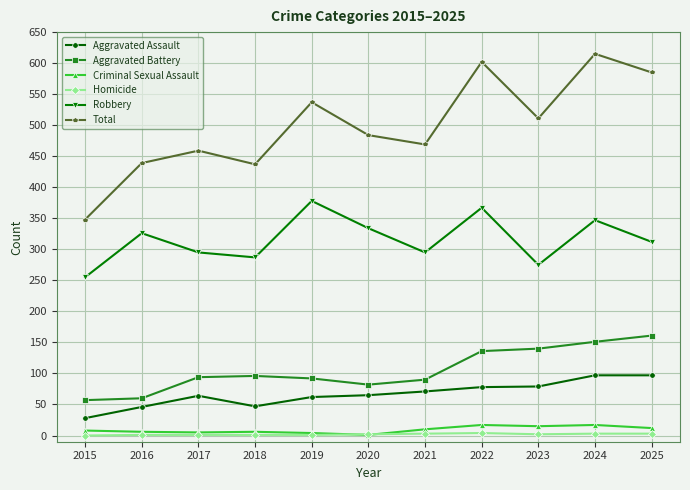

True or false: Robbery and Aggravated Battery cross at least once.

False